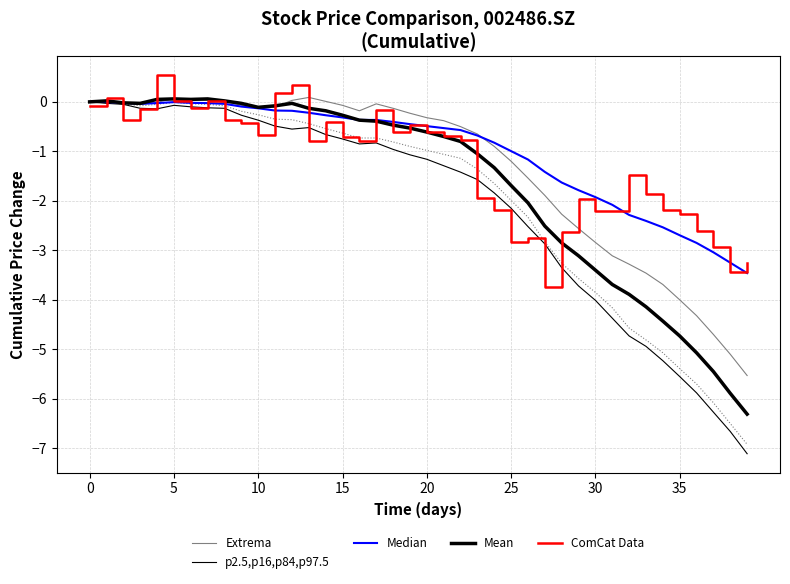

Count the number of categories in the chart.

40